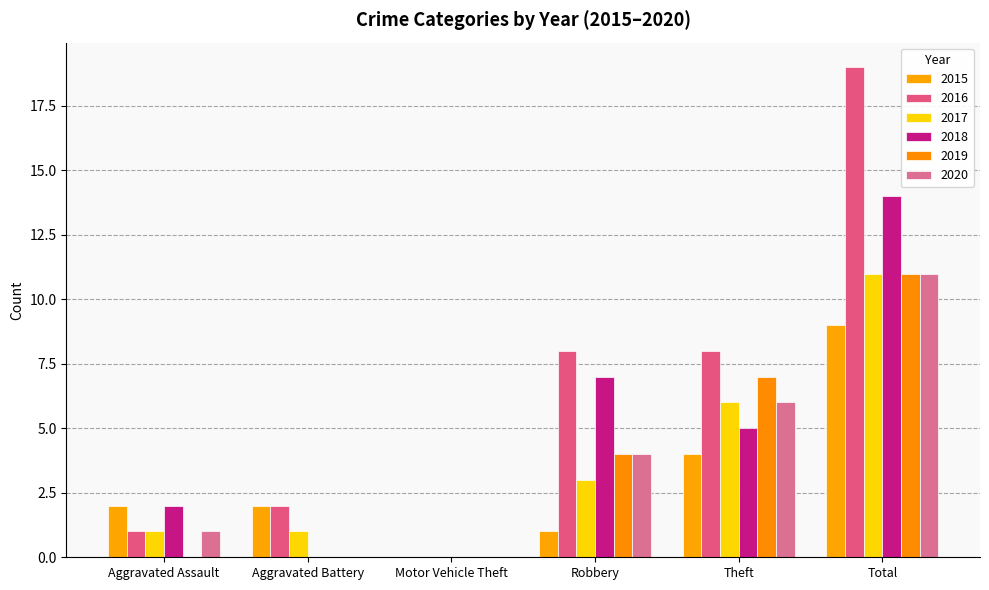

How many groups of bars are there?

6